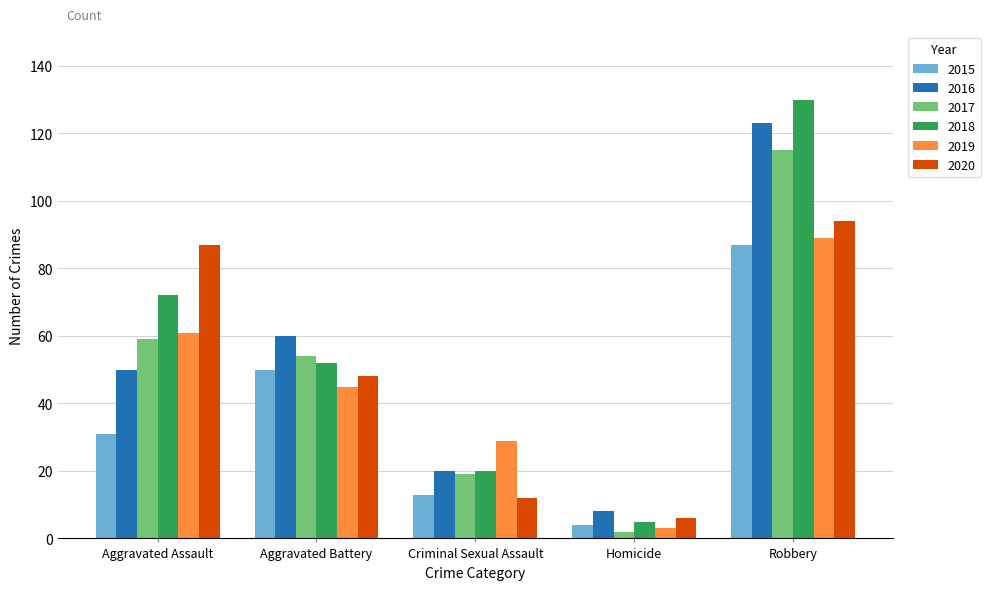

What is the spread (max minus min) of values at Aggravated Battery?

15